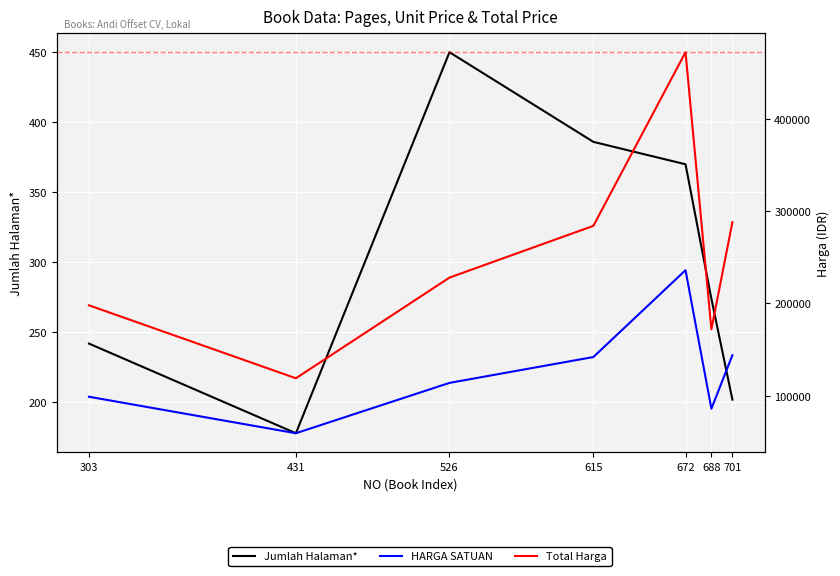

True or false: Jumlah Halaman* has more than 0 interior local peaks.

True